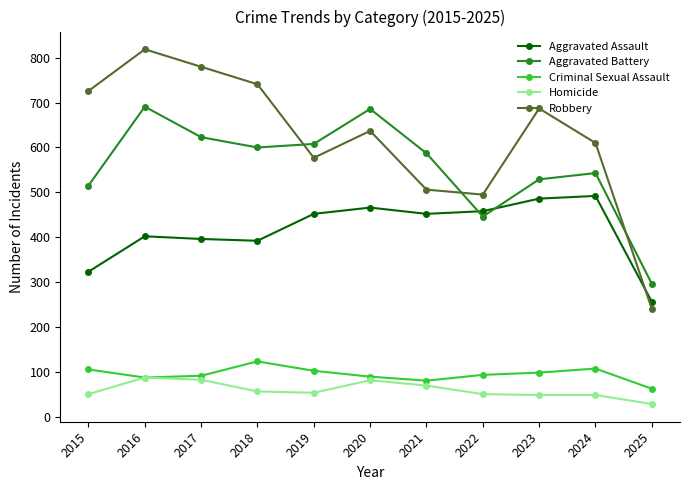

True or false: Homicide and Aggravated Battery intersect in this chart.

False